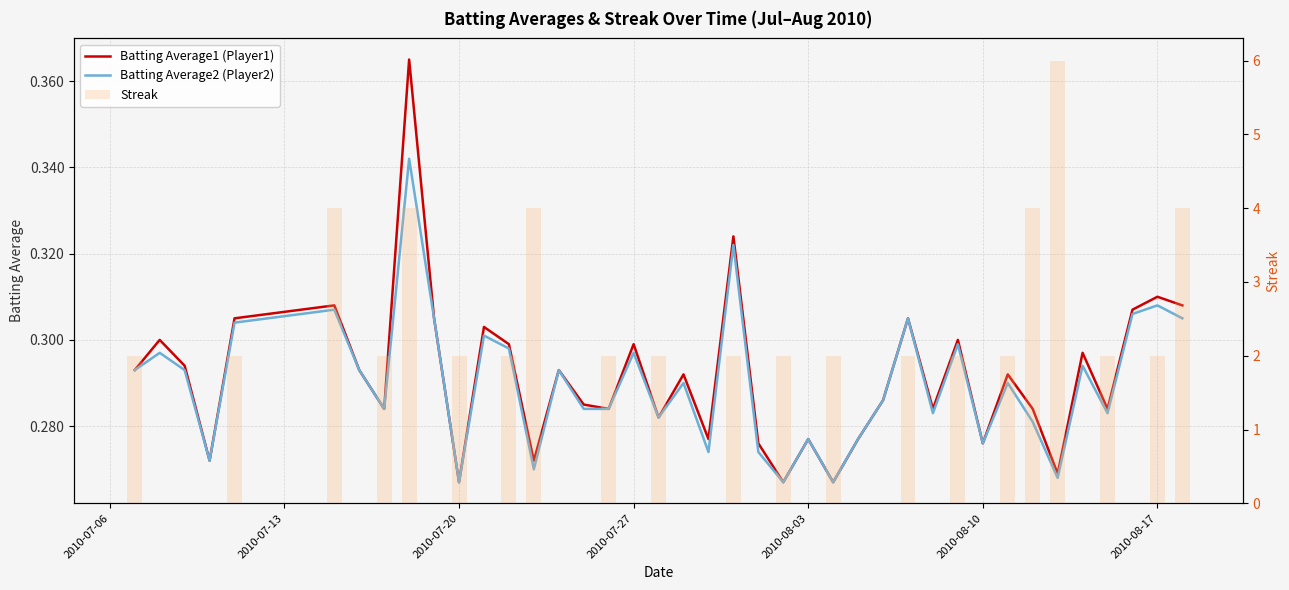

Does the chart contain stacked bars?

No